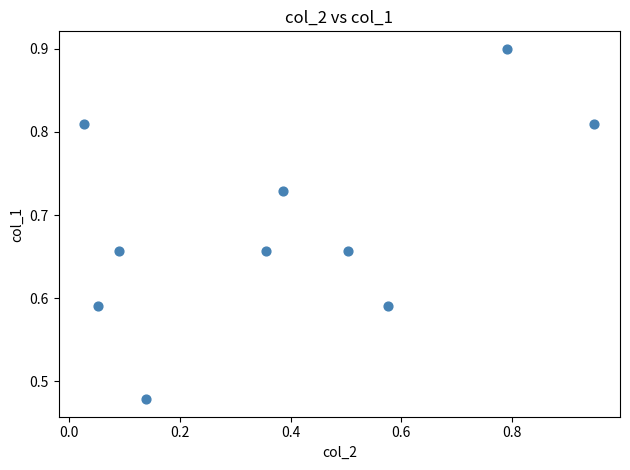

What is the average X value?

0.4